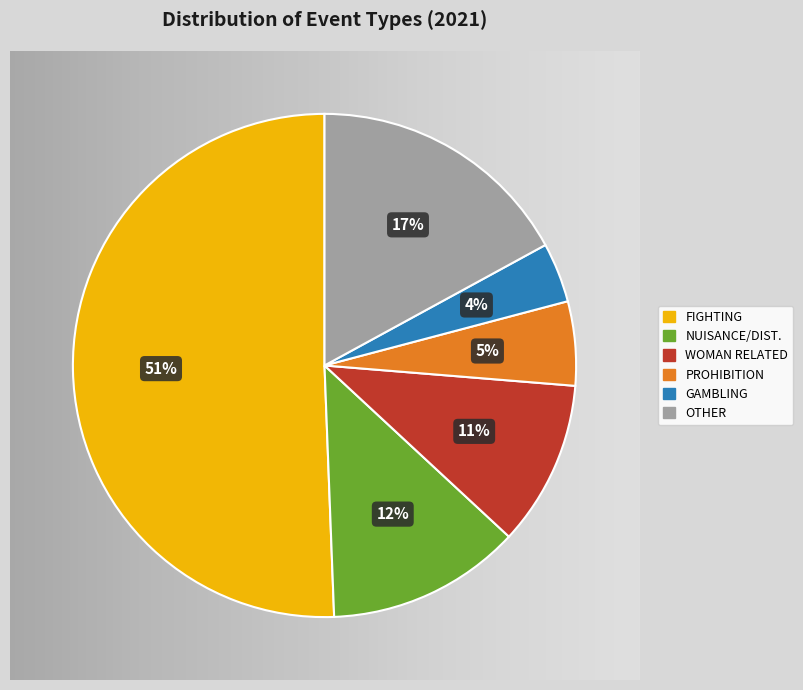

Is THREATENING the majority of the pie?

No